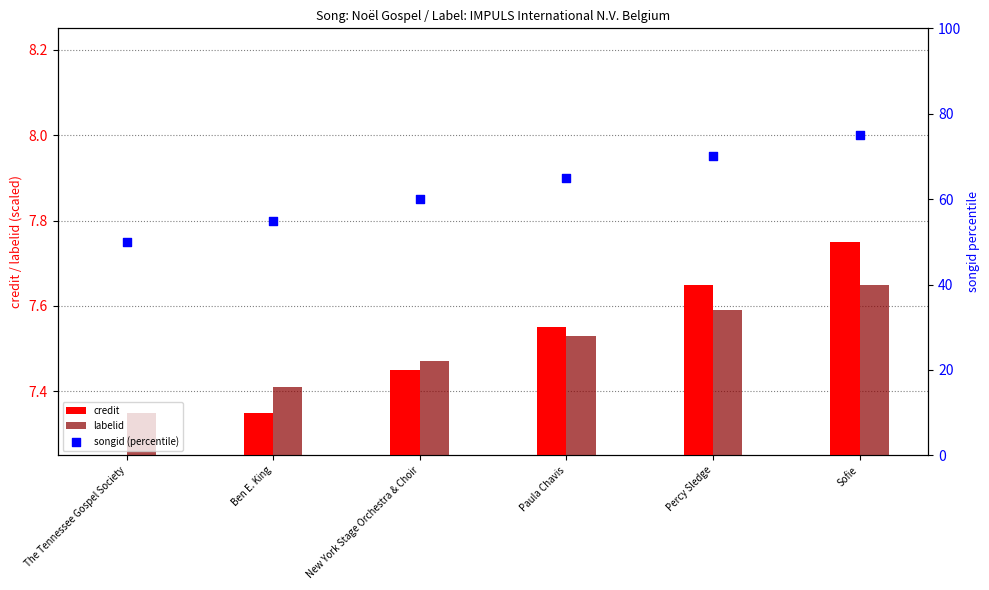

At which category is the sum across all series the highest?

Sofie